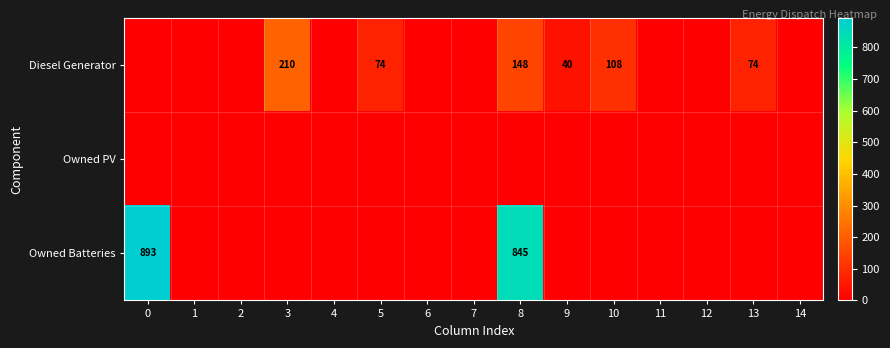

List the series in order of their overall mean, highest first.

Owned Batteries, Diesel Generator, Owned PV